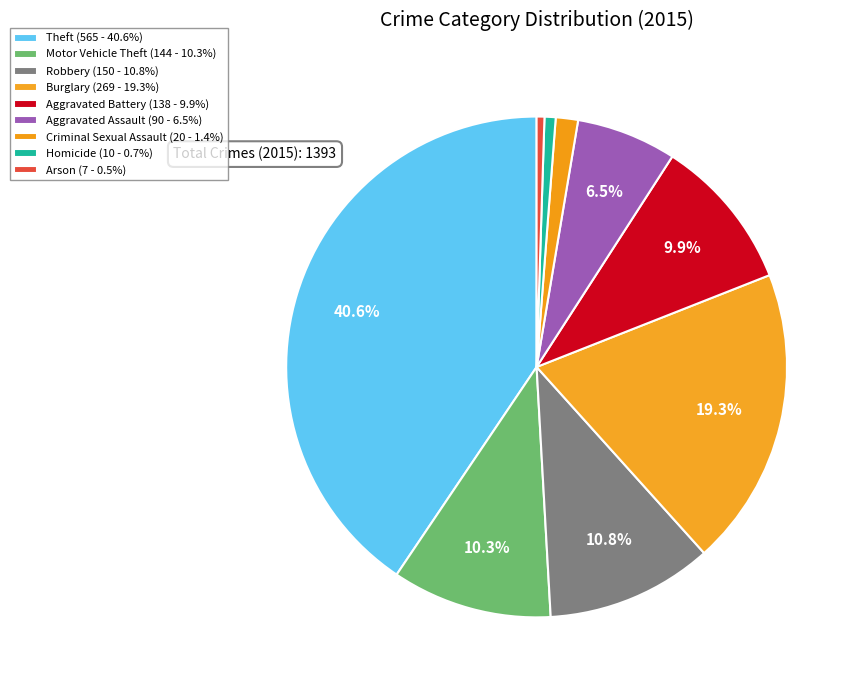

What is the largest slice in the pie chart?

Theft